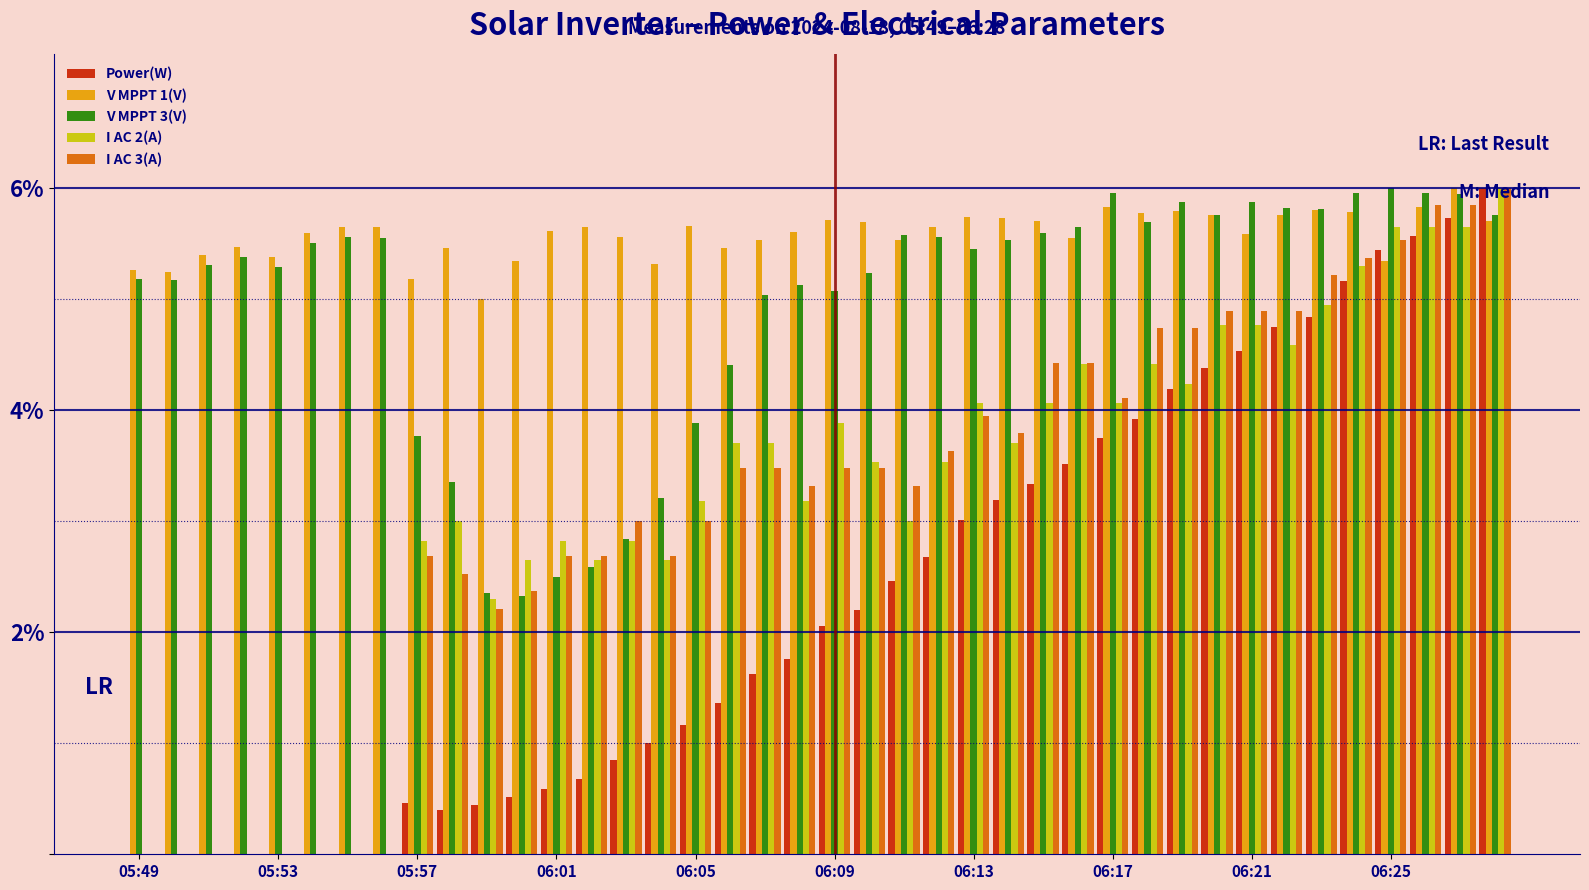

Which series has the largest total across all categories?

V MPPT 1(V)